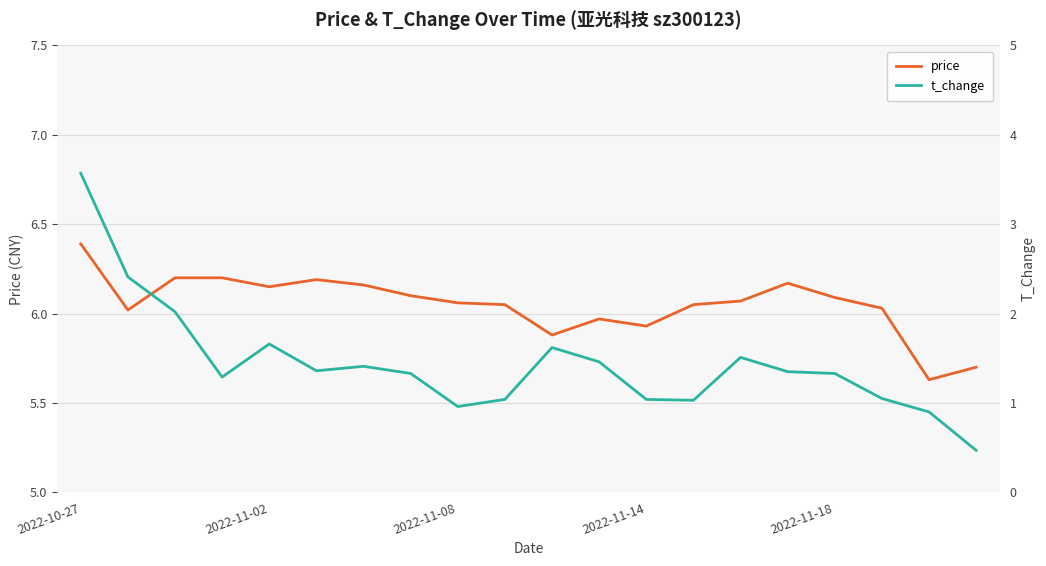

What is the average value of the t_change series?

1.4